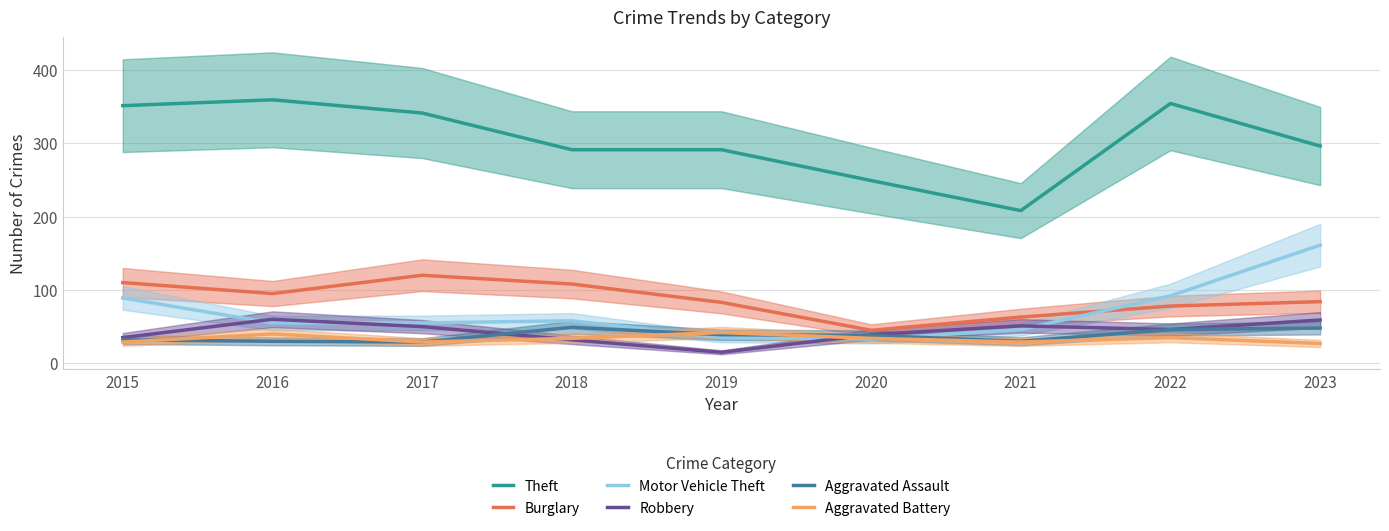

Does the chart display data point markers on the line(s)?

No